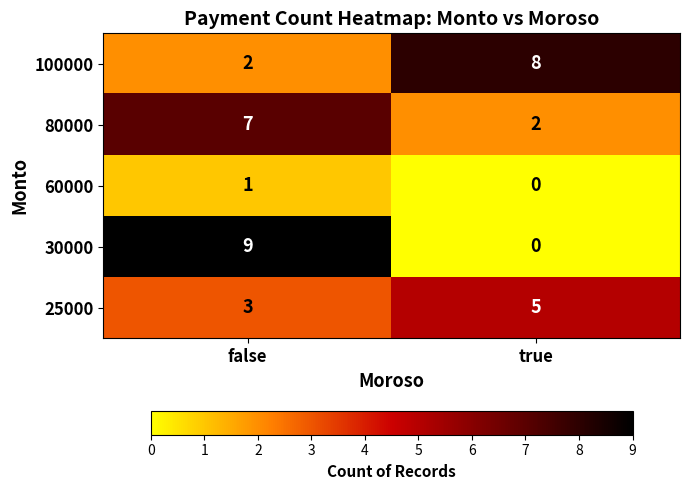

At which label is 100000 closest to 5?

false